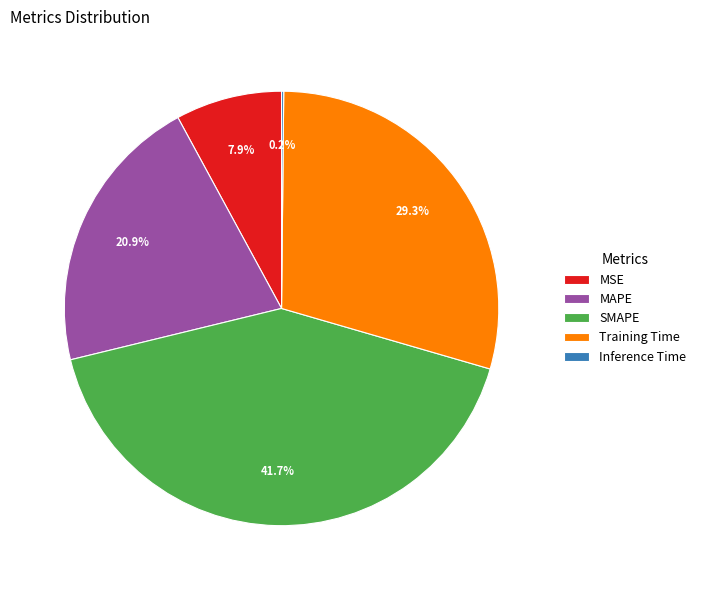

How much of the chart is everything except SMAPE?

58.3%